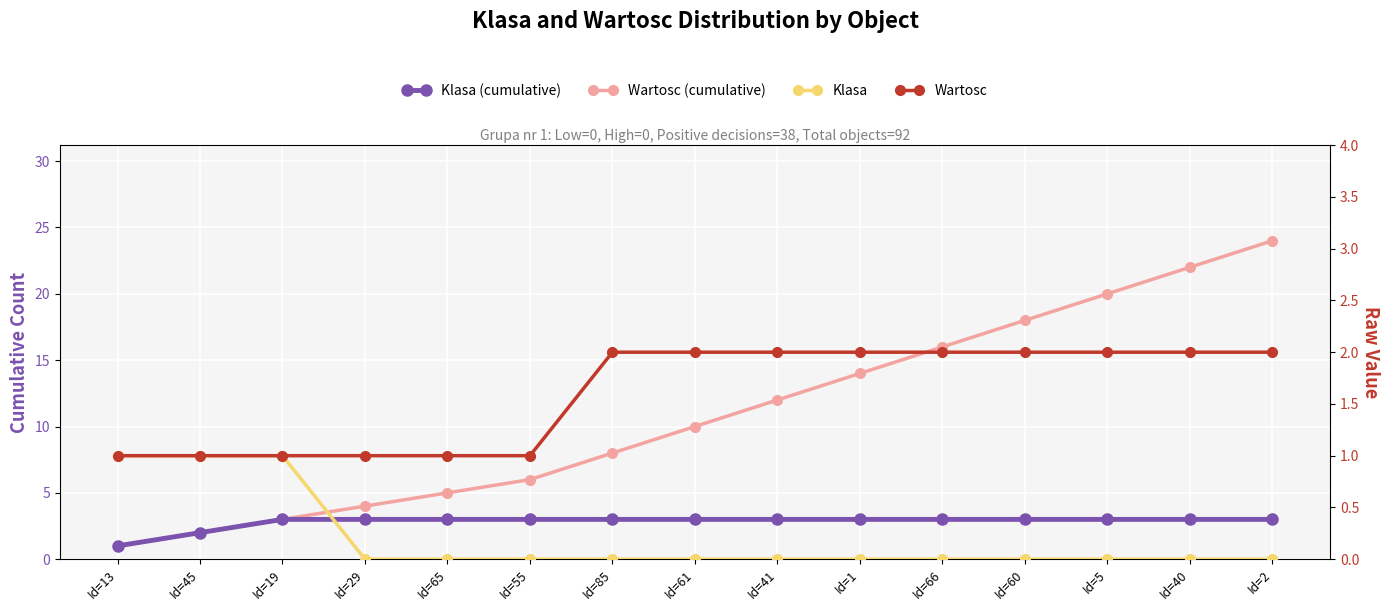

What is the greatest value displayed?

24